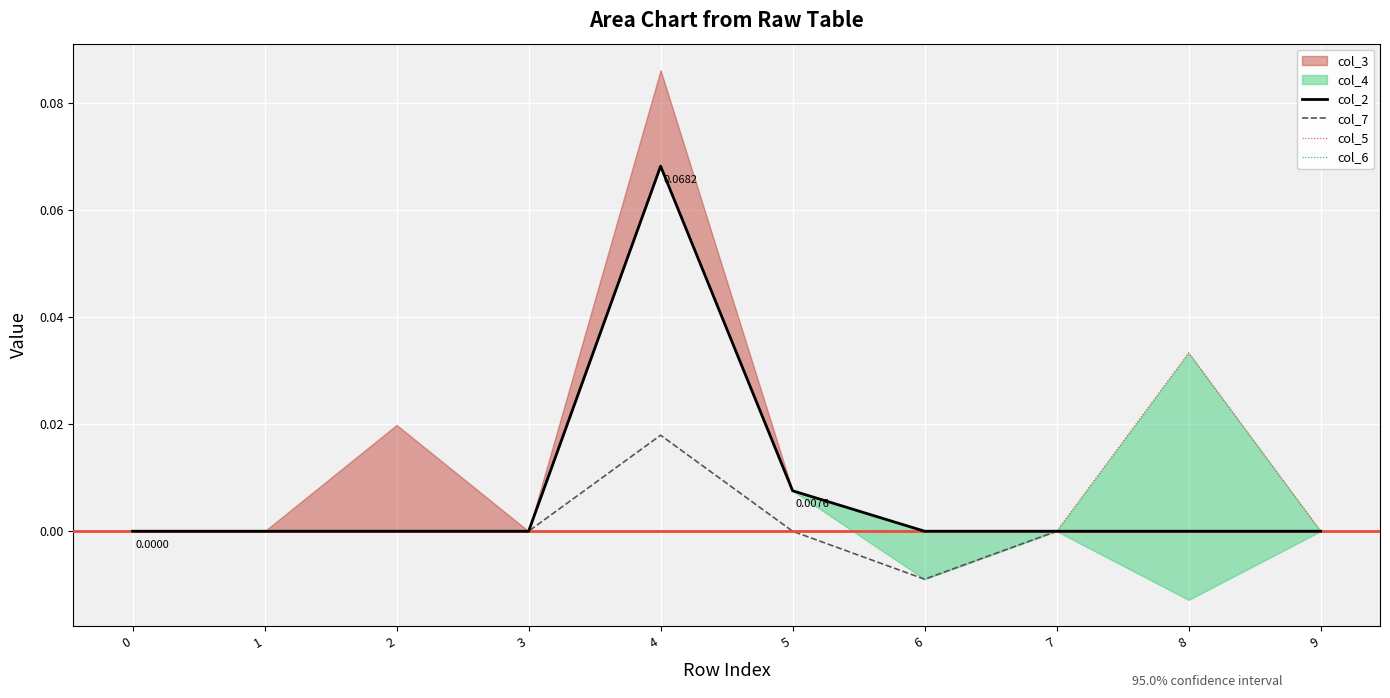

Is it true that col_6 equals 0.0 at 8?

True